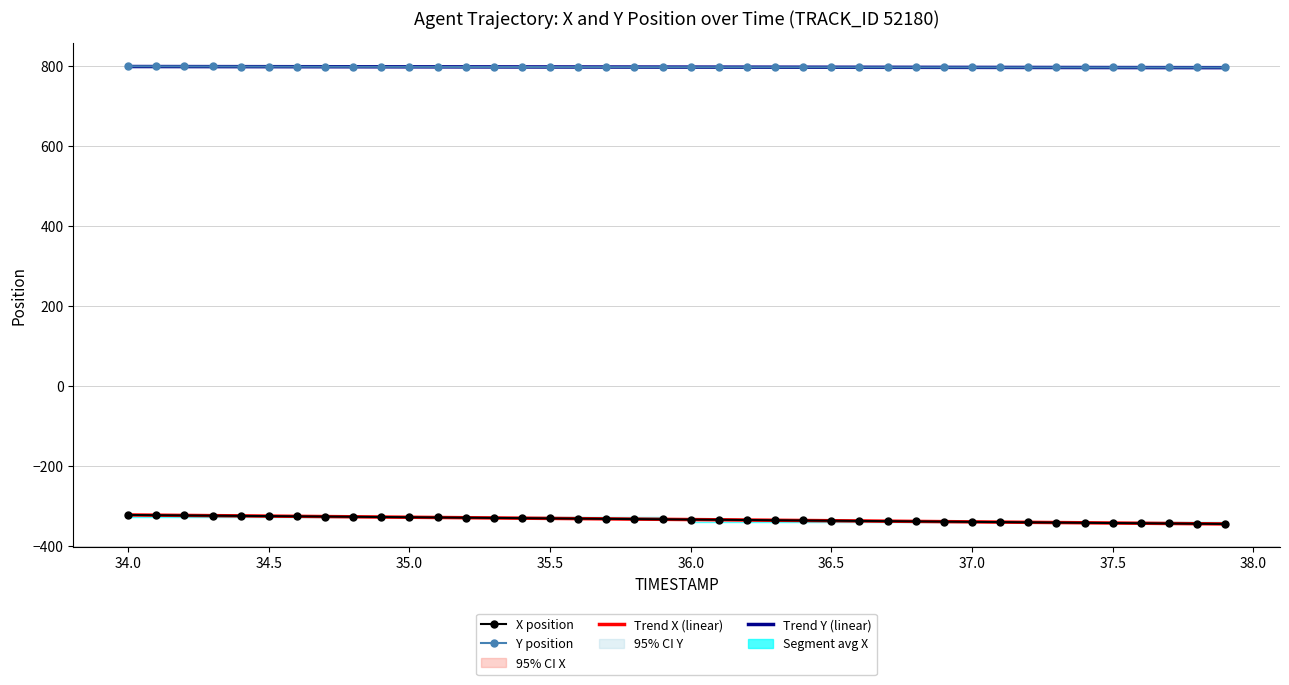

What is the difference between the maximum and minimum values in the X position series?

22.5